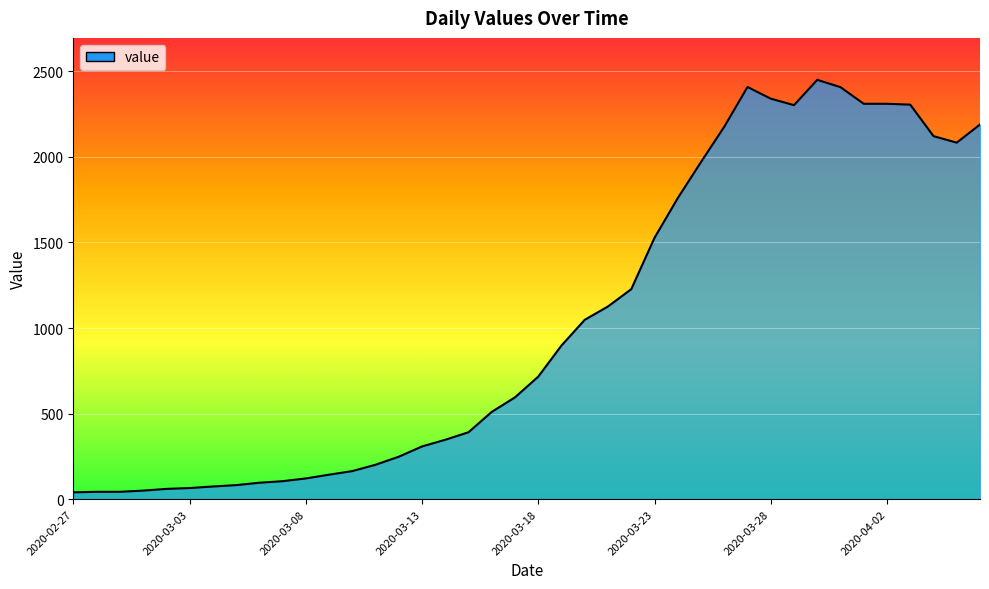

What is the difference between the maximum and minimum values?

2410